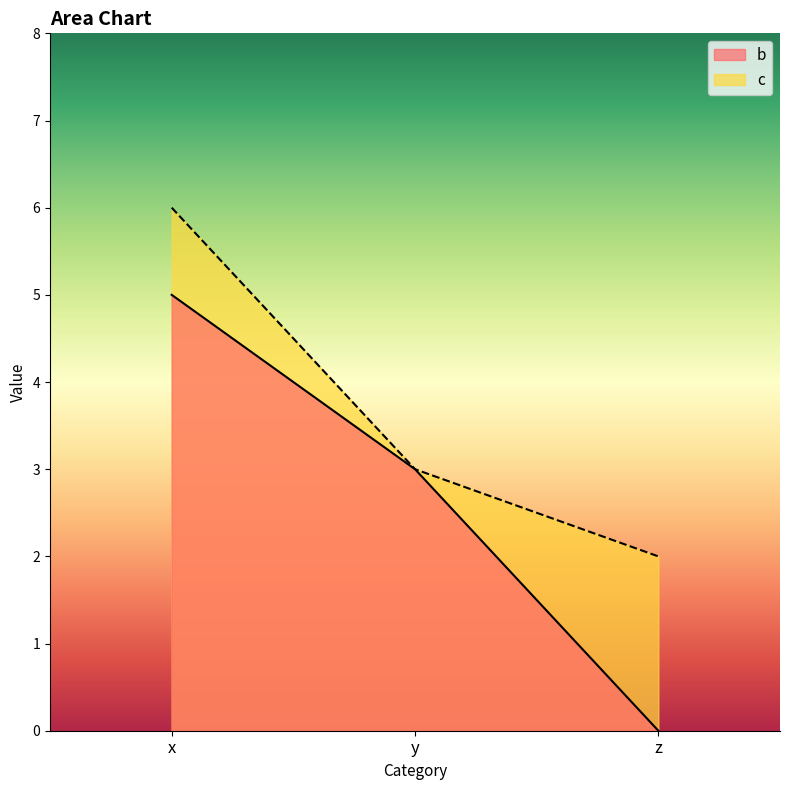

Is it true that c equals 2 at z?

True